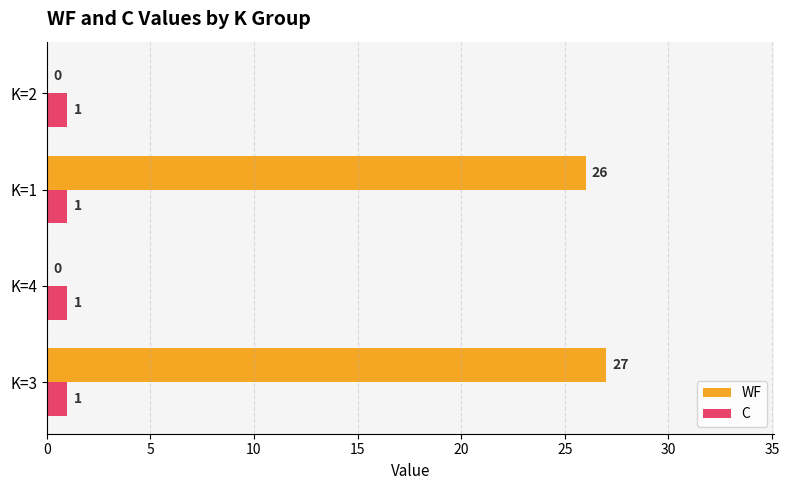

What is the greatest value displayed?

27